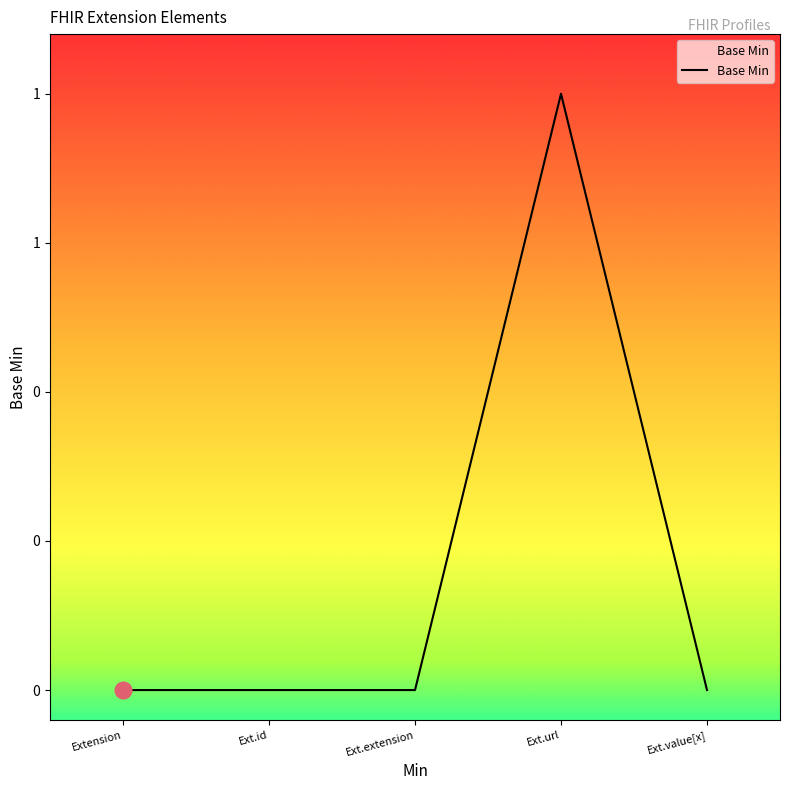

Is this an area chart (filled region under the line)?

Yes